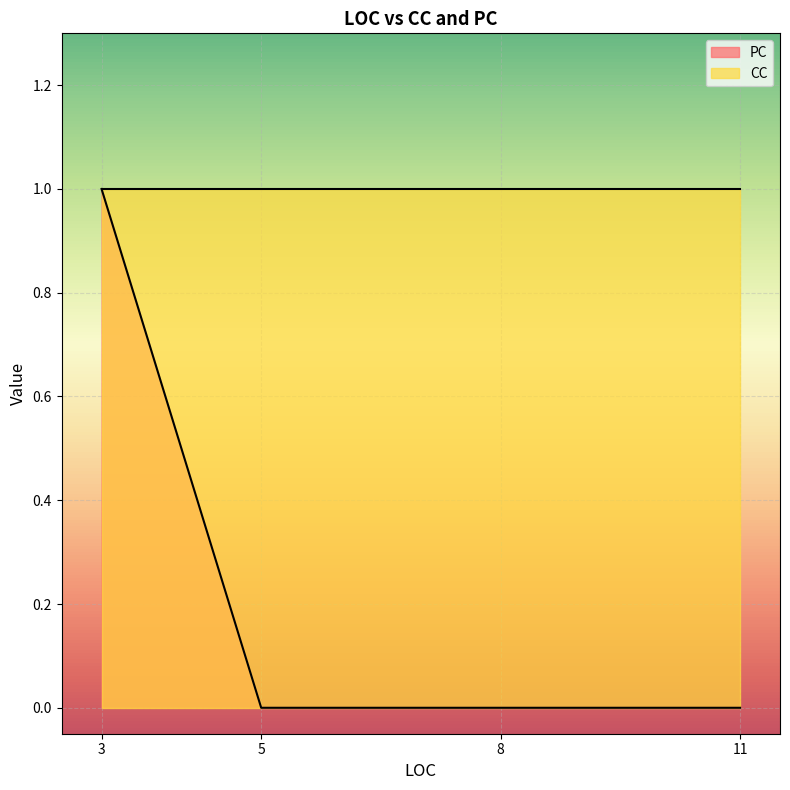

The value at 8 is 0. True or false?

False